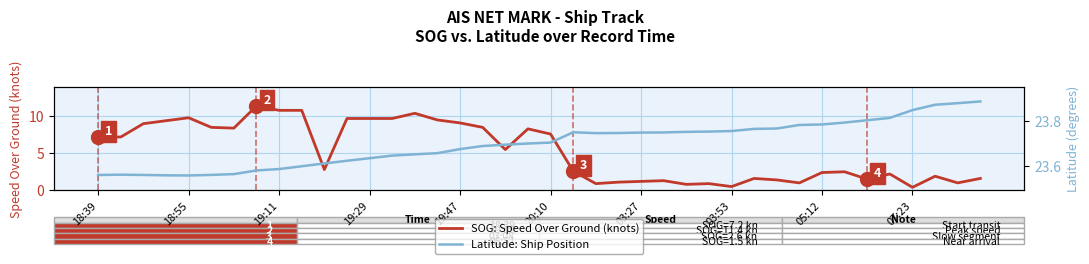

True or false: SOG: Speed Over Ground (knots) and Latitude: Ship Position cross at least once.

False